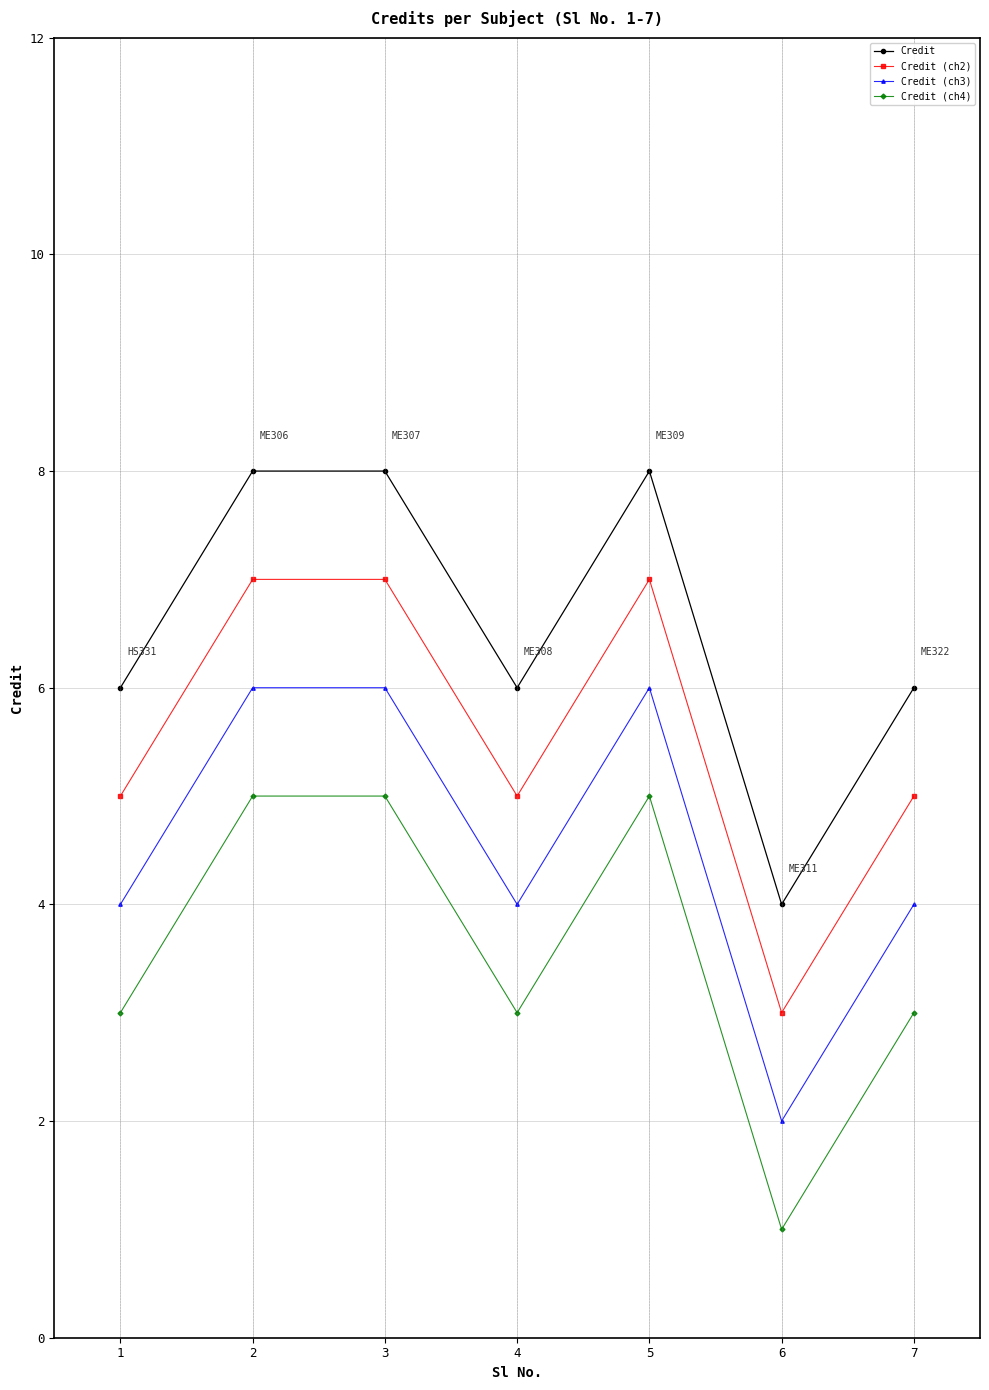

Which series has the largest total across all categories?

Credit